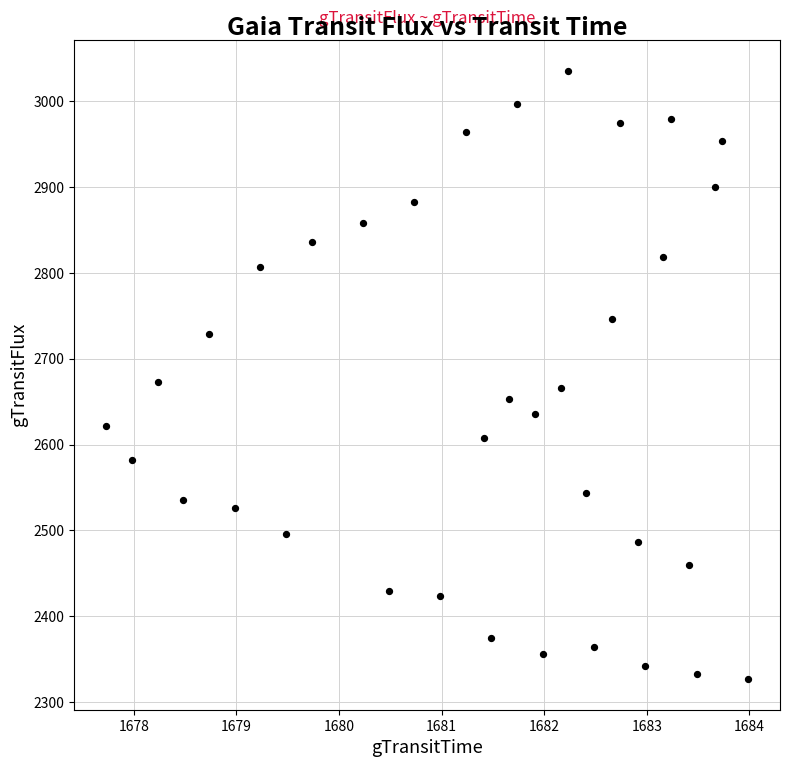

What is the range of Y values (max minus min)?

709.0